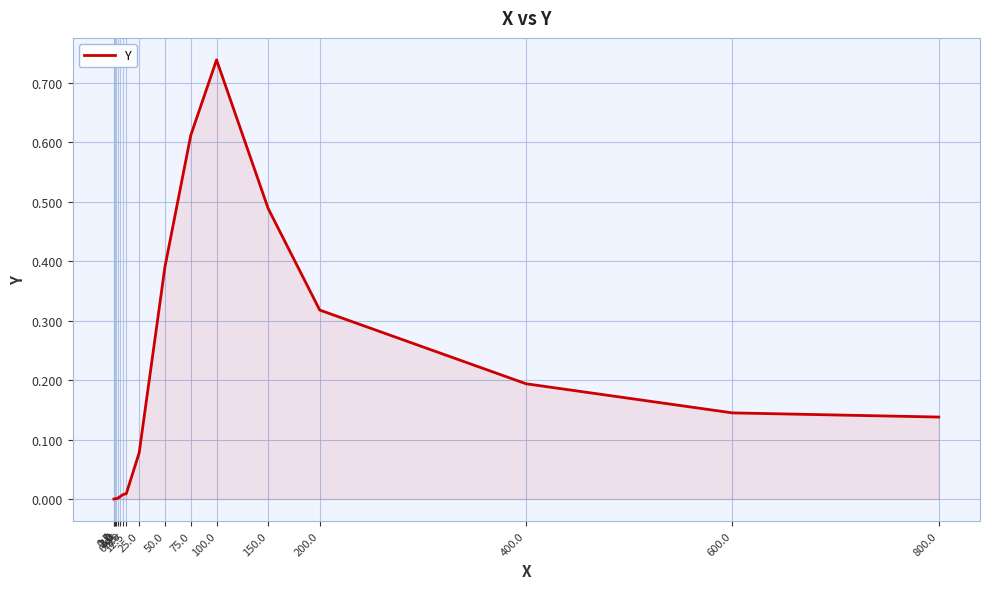

What position from the right is 1.0?

16